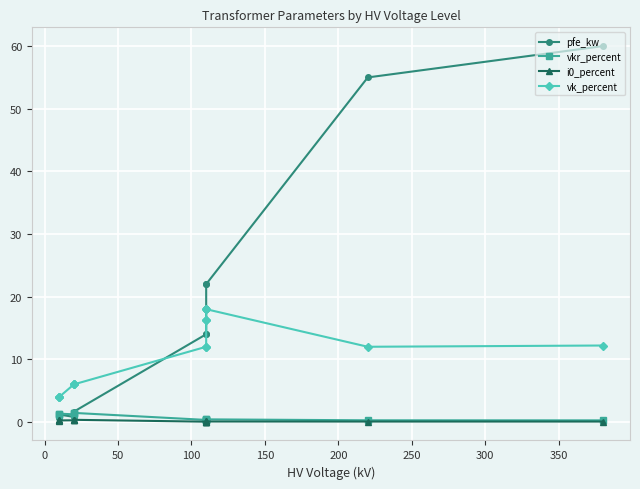

Between 0 and 350, which is larger?

350